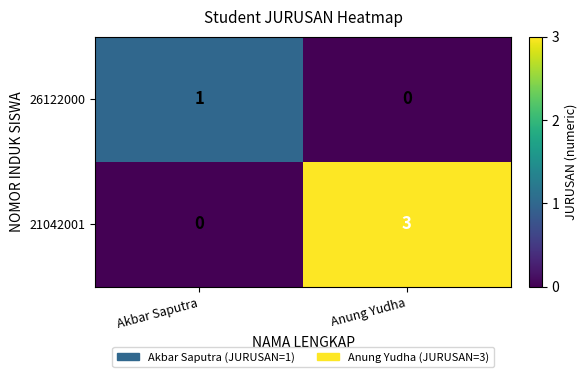

True or false: 21042001 has a value of 2 at Anung Yudha.

False